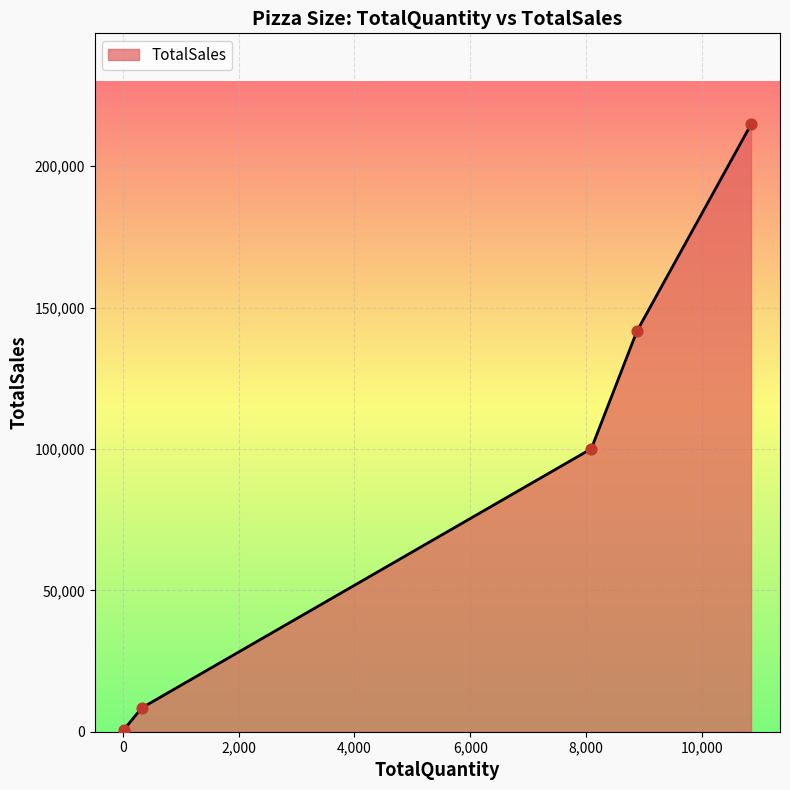

What is the maximum value shown in the chart?

214781